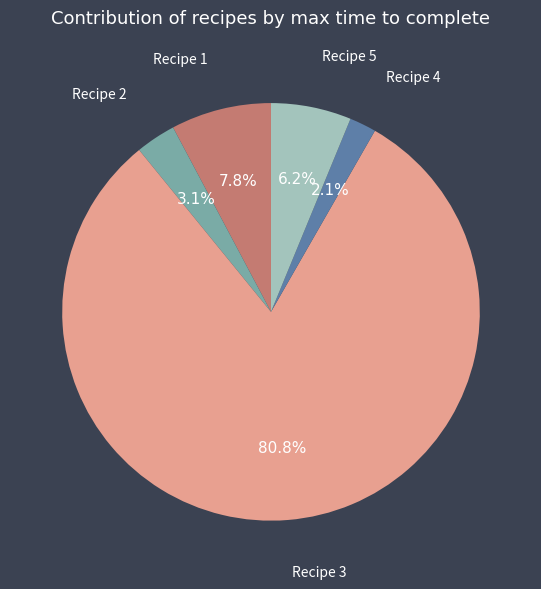

Does any single category account for the majority?

Yes